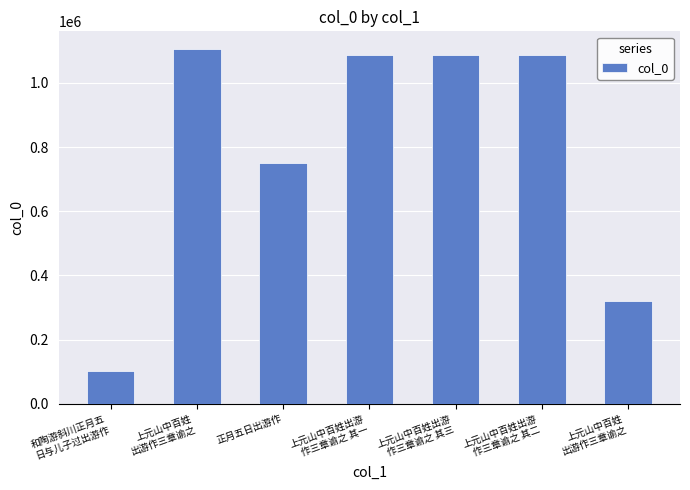

What is the change in value from 正月五日出游作 to 上元山中百姓出游
作三章谕之 其三?

+334115